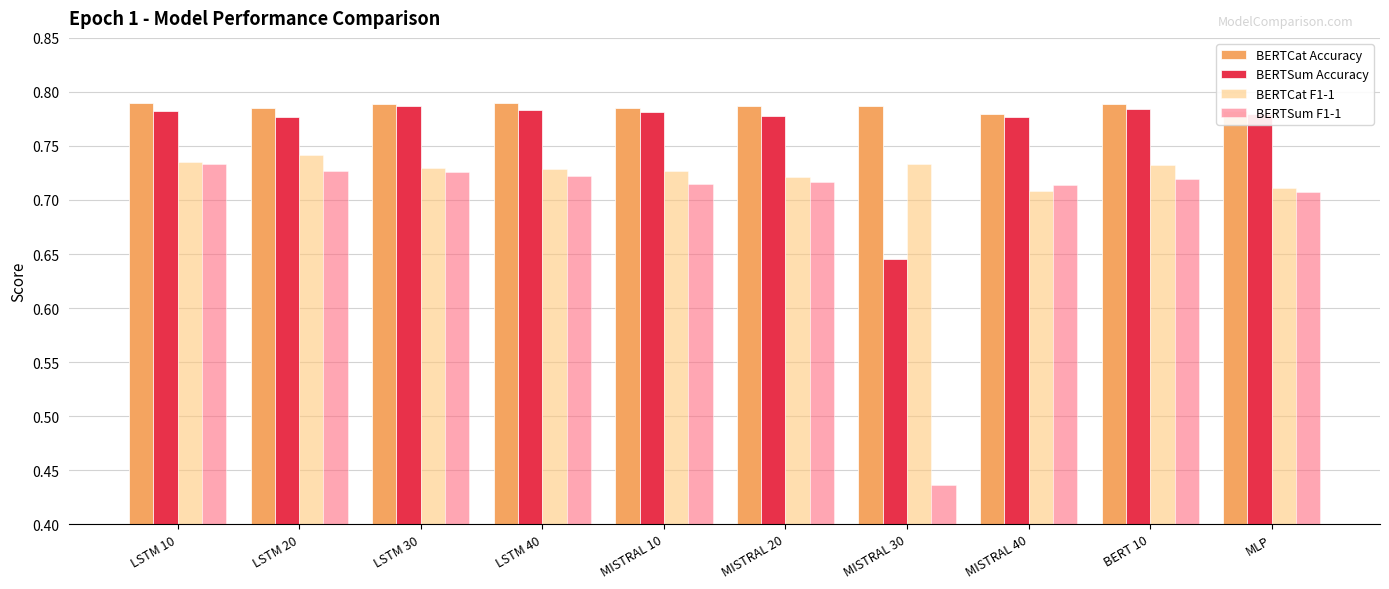

Which category has the lowest value across all series?

MISTRAL 30